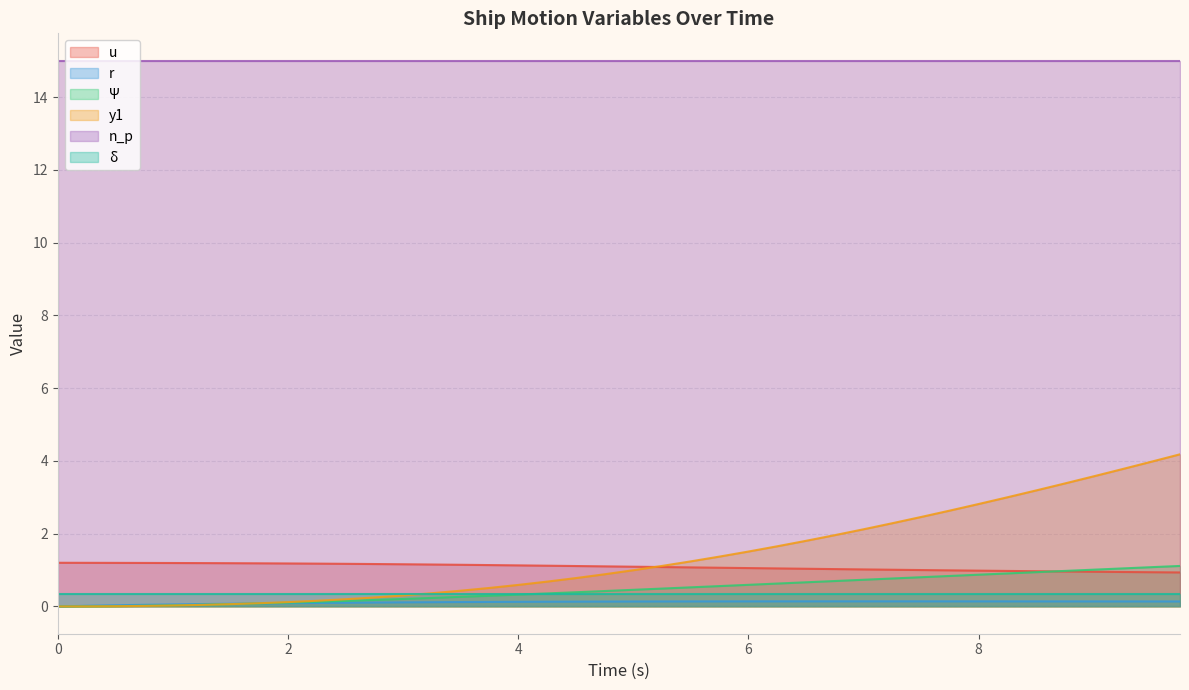

At how many categories does at least one series exceed 0?

40